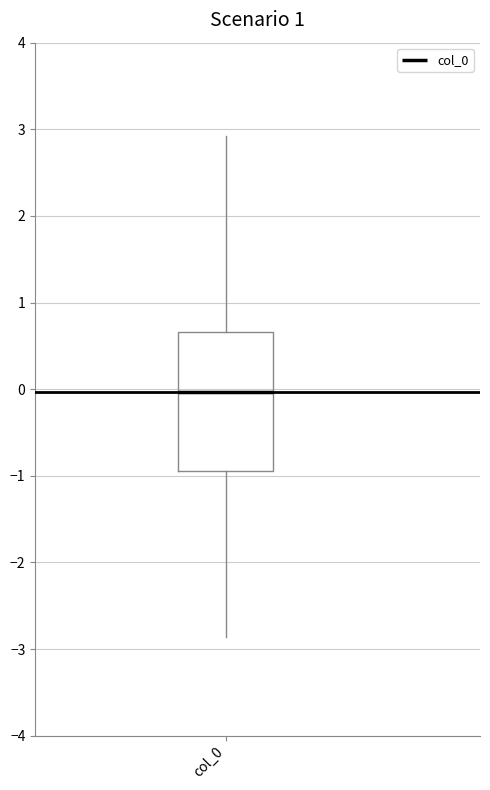

Read this box plot against the y-axis: the position of the median line, the range covered by the box, and the ends of both whiskers. The values are not printed on the chart, so give them approximately, as read against the axis.

median 0.0, box -0.9 to 0.7, whiskers -2.9 to 2.9